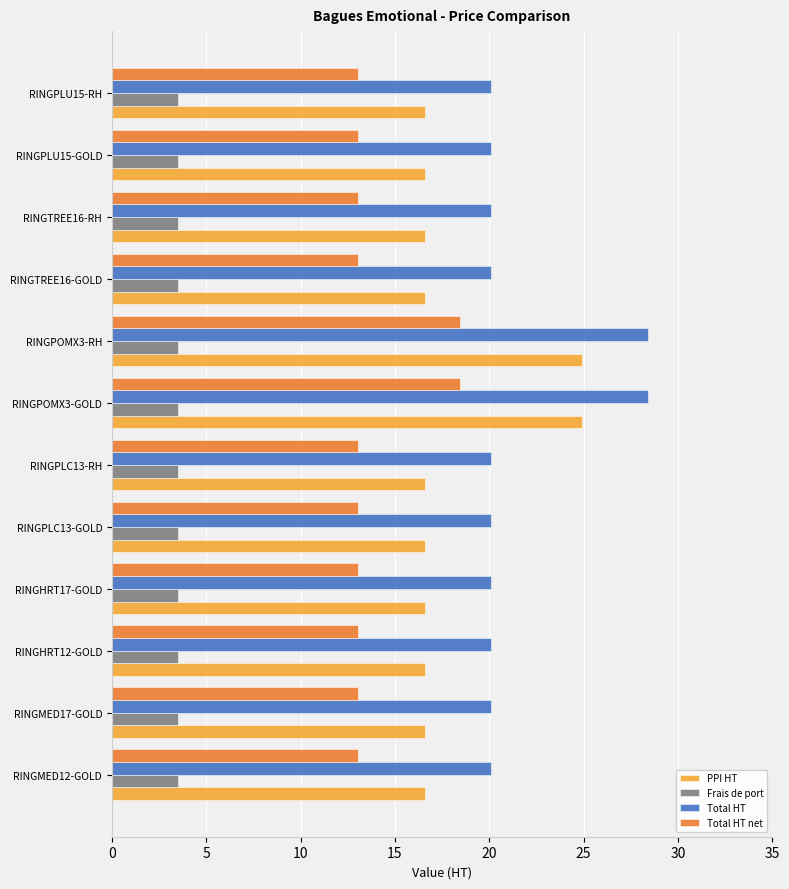

What are all the series names shown in the legend?

PPI HT, Frais de port, Total HT, Total HT net